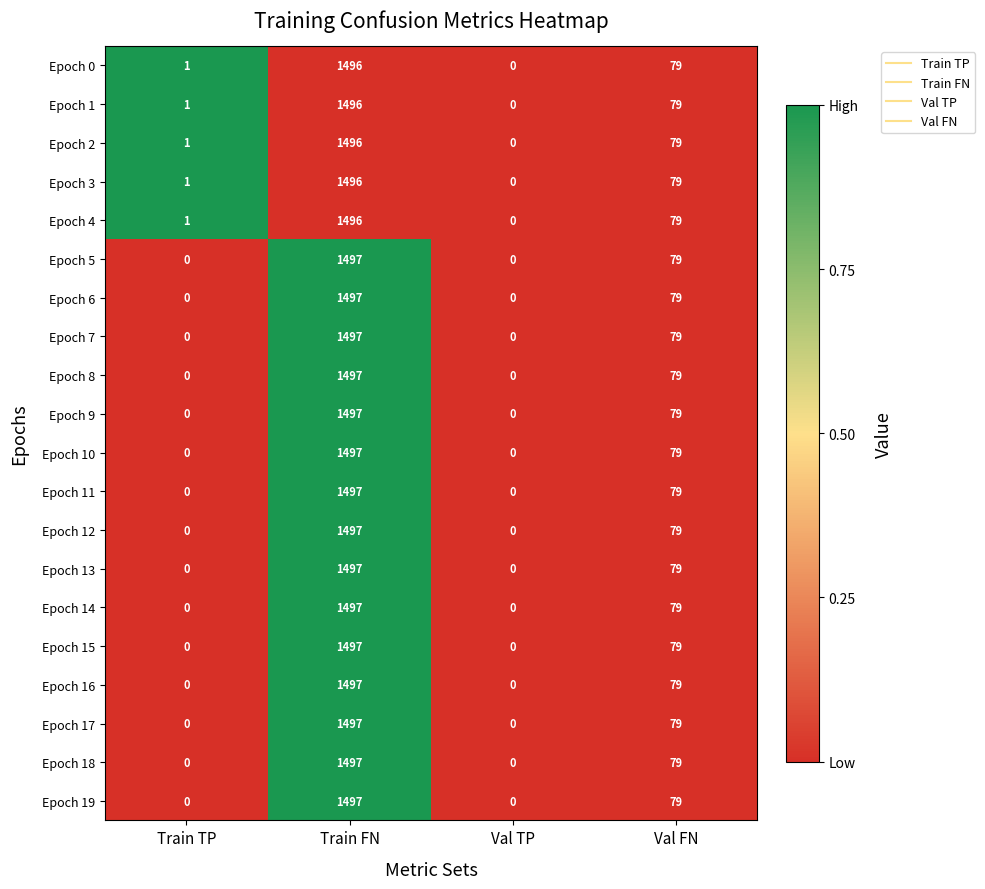

The value of Epoch 3 at Val FN is 43. True or false?

False